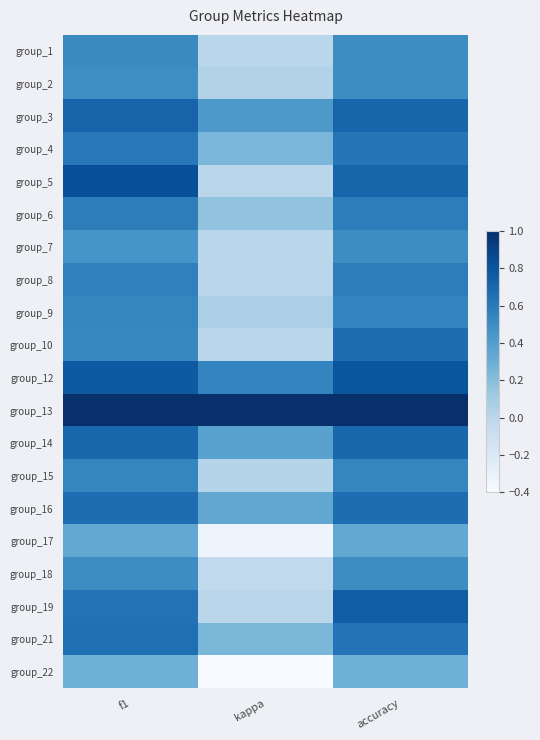

How many categories are shown in the chart?

3